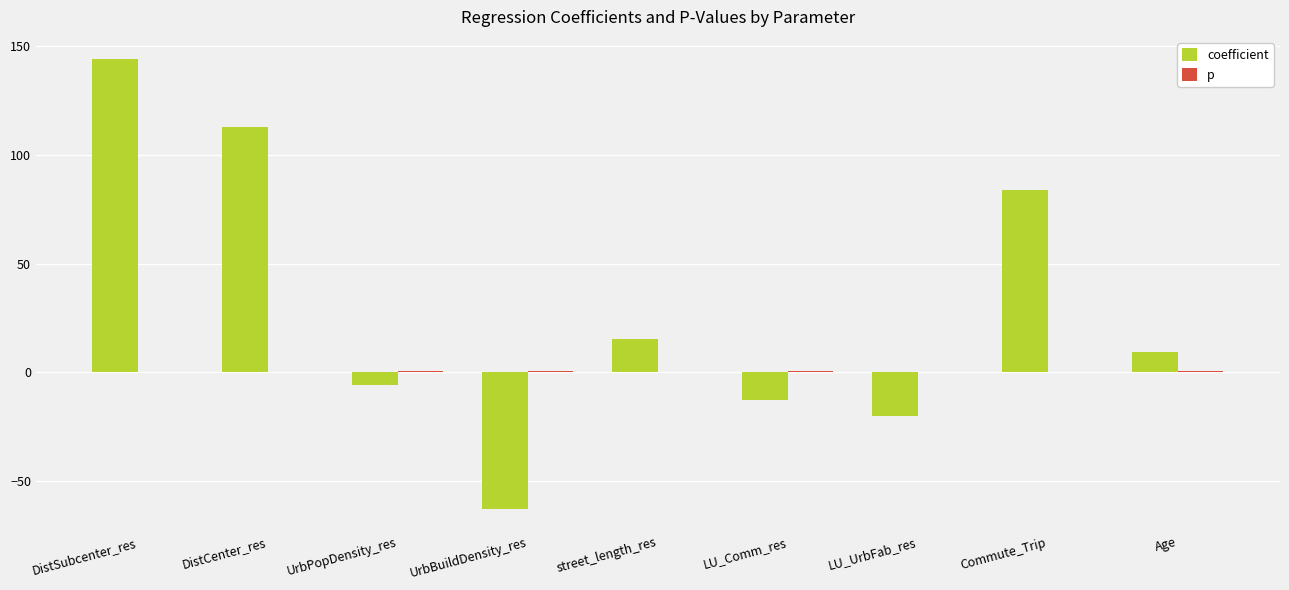

The coefficient series shows -21.4 at LU_Comm_res. True or false?

False